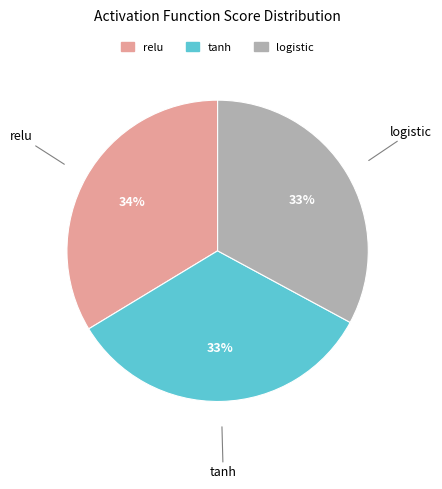

What is the ratio of the value at tanh to the value at logistic?

1.0